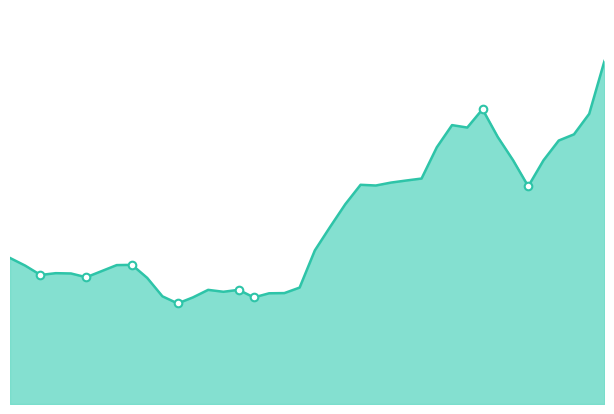

Is this an area chart (filled region under the line)?

Yes